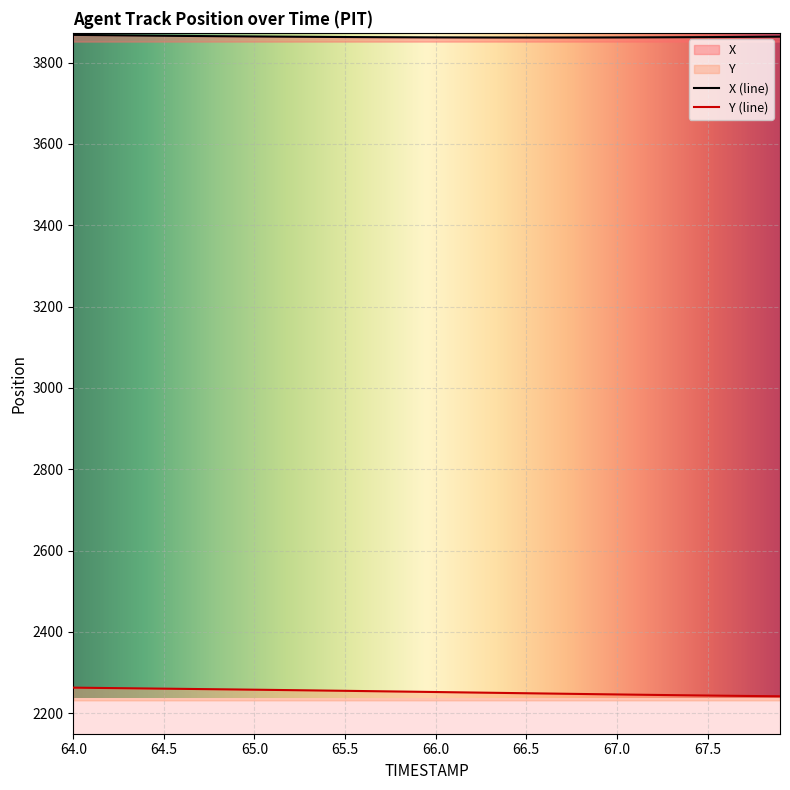

Which series has the largest total across all categories?

X (line)